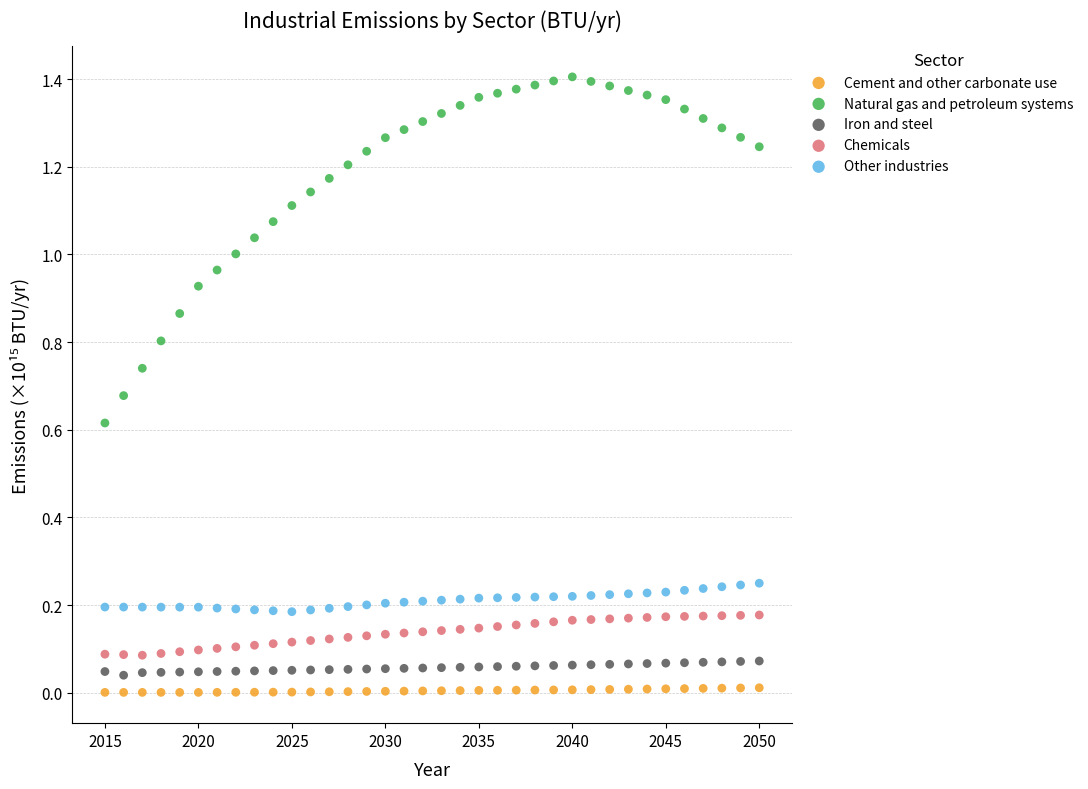

Which series reaches the minimum Y coordinate?

Cement and other carbonate use